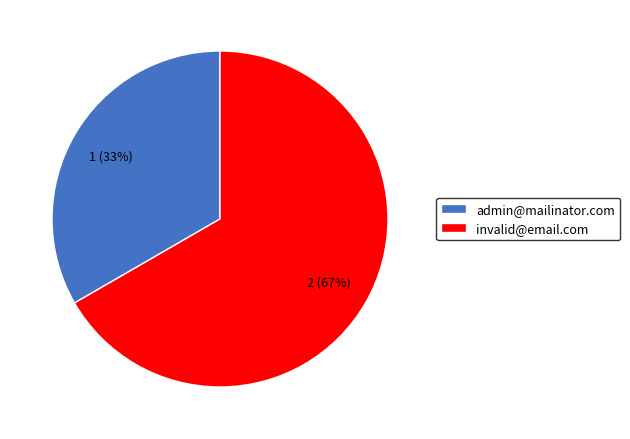

Combined, do invalid@email.com and admin@mailinator.com account for over 50%?

Yes